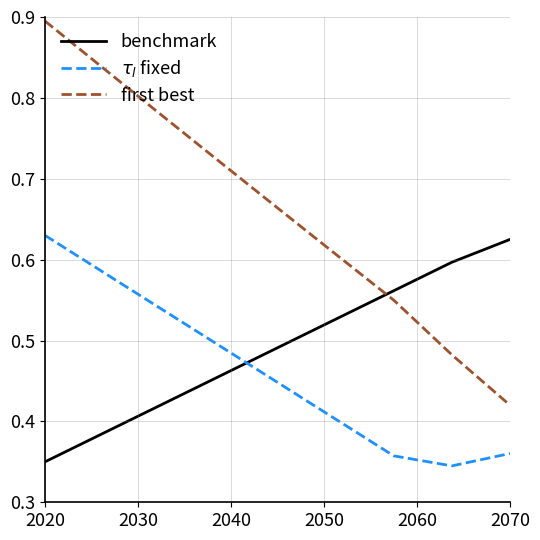

How many times do benchmark and first best cross each other?

1